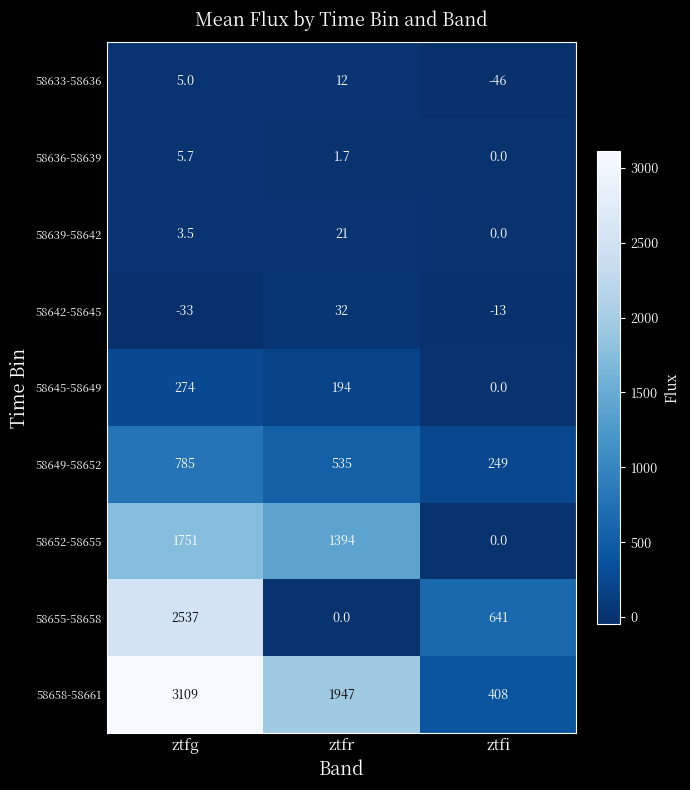

List the labels in order of 58652-58655 value, largest first.

ztfg, ztfr, ztfi